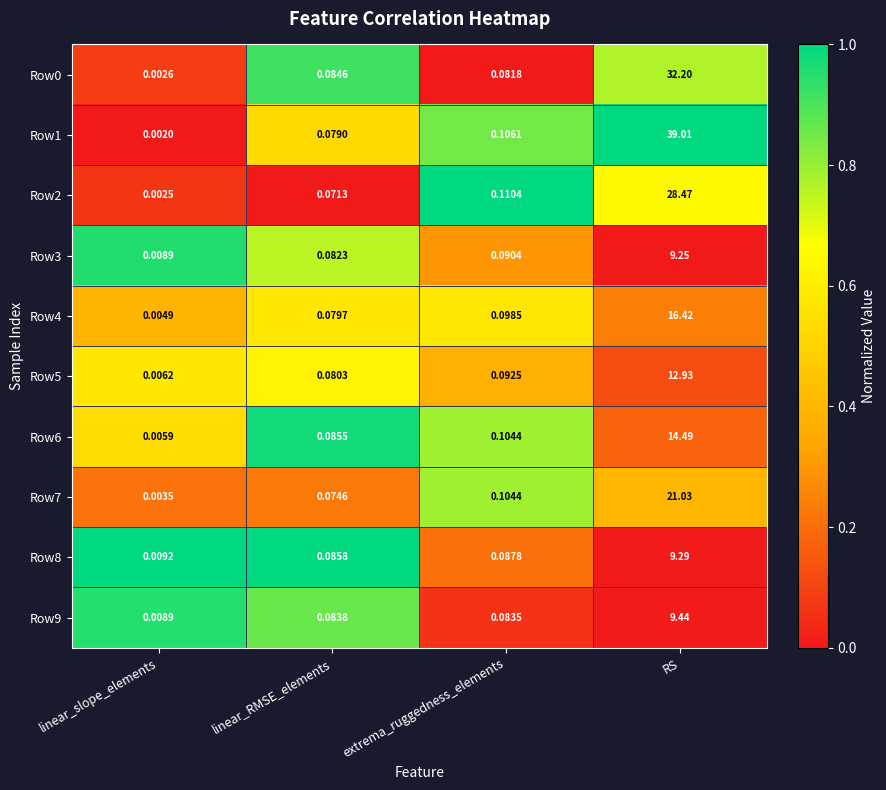

Which label corresponds to the largest value in the chart?

RS